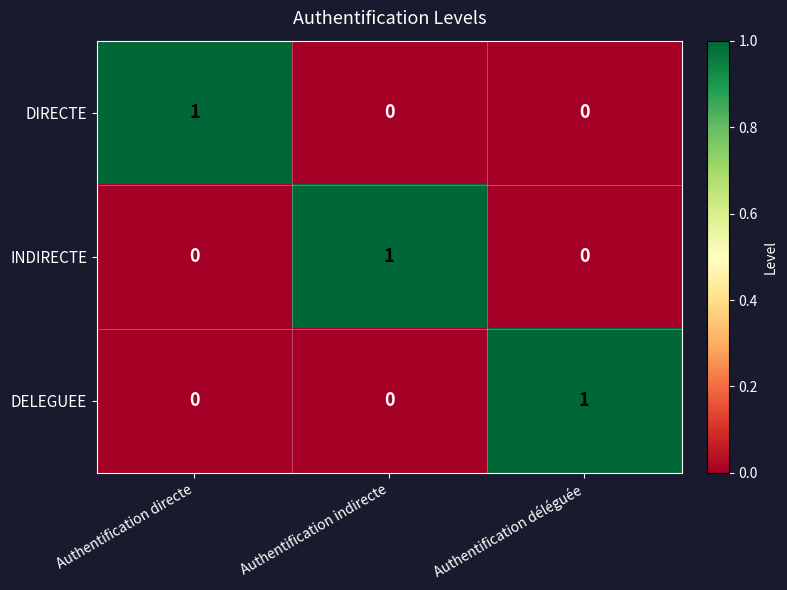

What is the spread (max minus min) of values at Authentification indirecte?

1